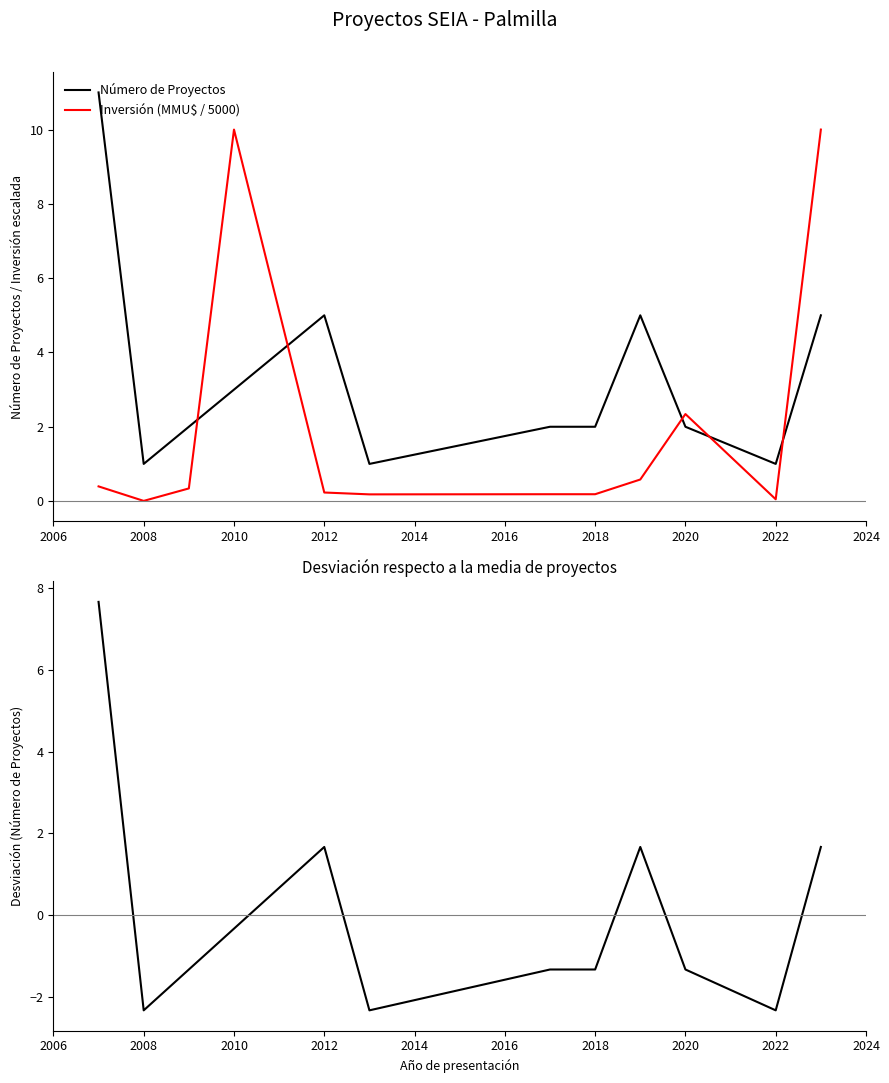

How many intersections are there between Número de Proyectos and Inversión (MMU$ / 5000)?

5